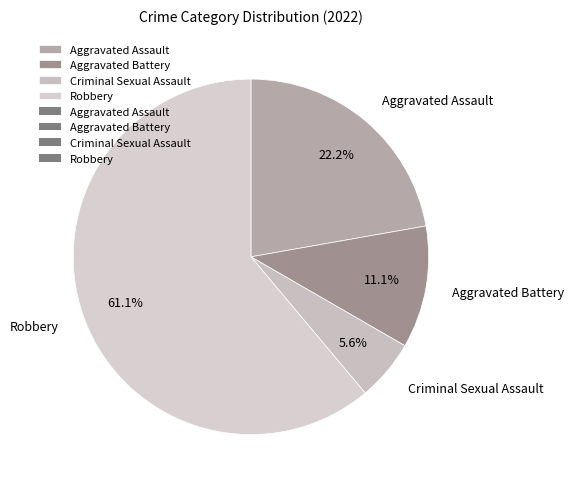

Does any single category account for the majority?

Yes